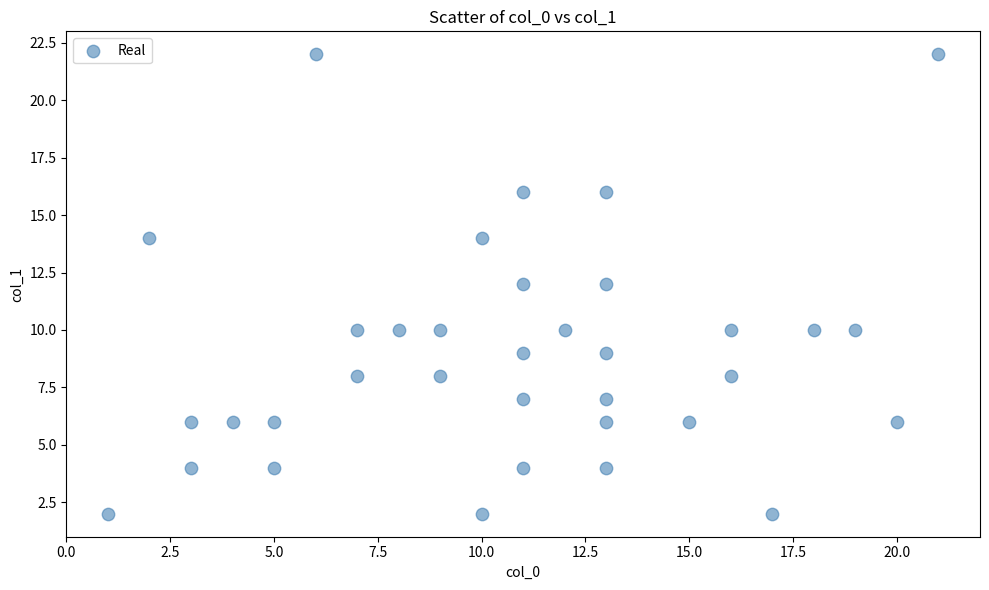

What is the range of X values (max minus min)?

20